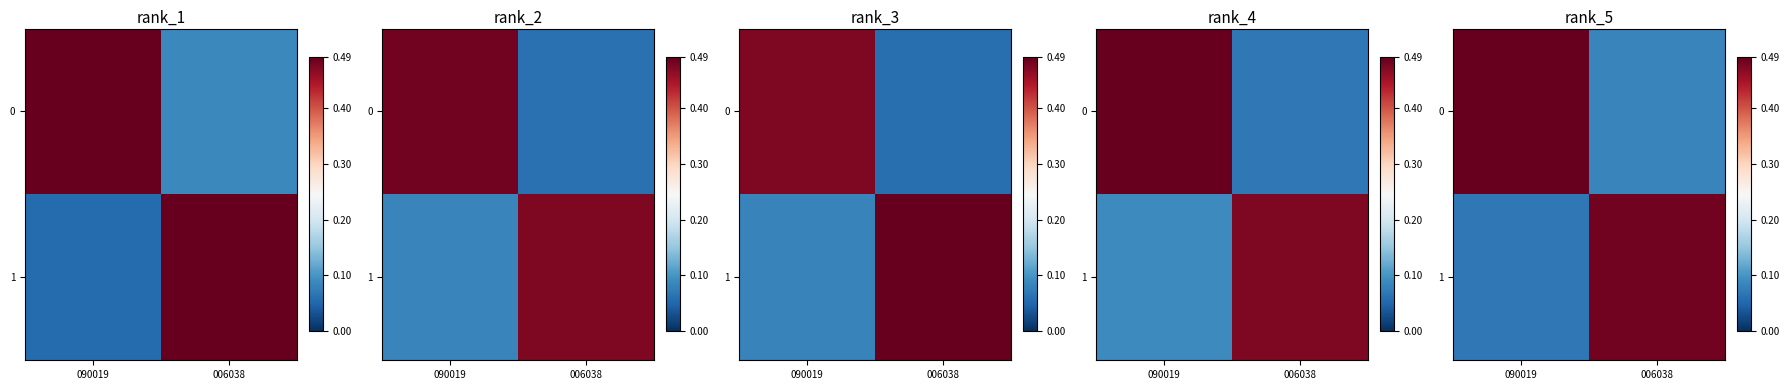

What is the sum of the row_0 values at 090019 and 006038?

0.6